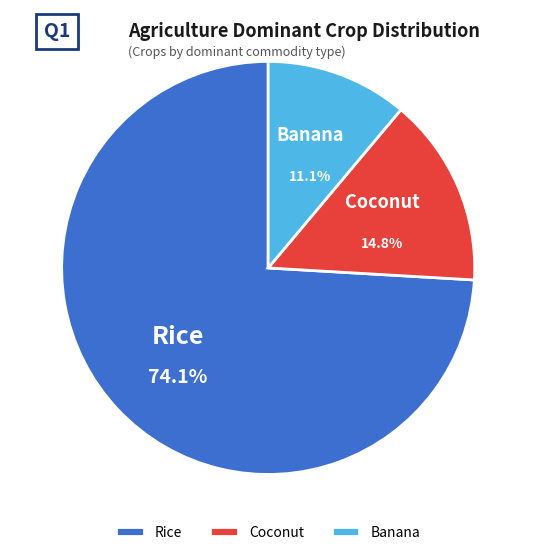

Combined, do Coconut and Rice account for over 50%?

Yes